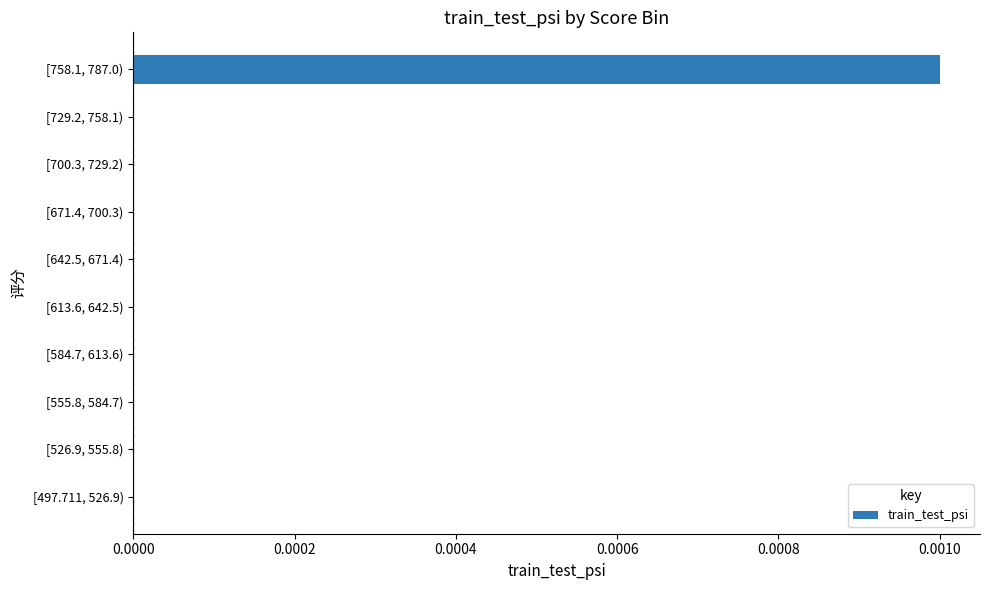

Count the values in the range 0 to 1.

10